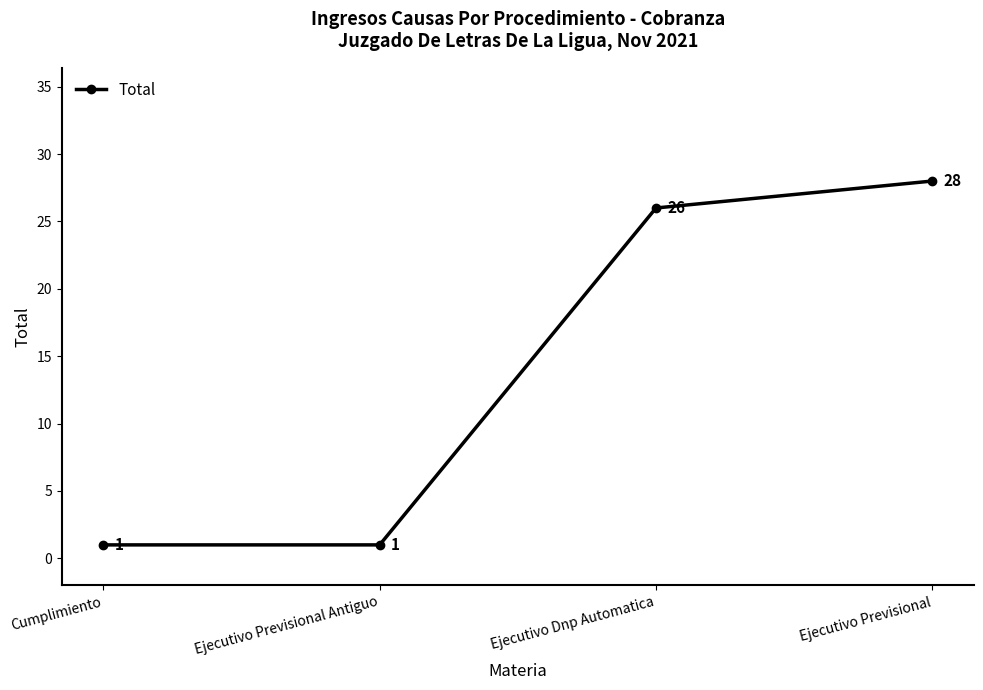

What is the greatest value displayed?

28